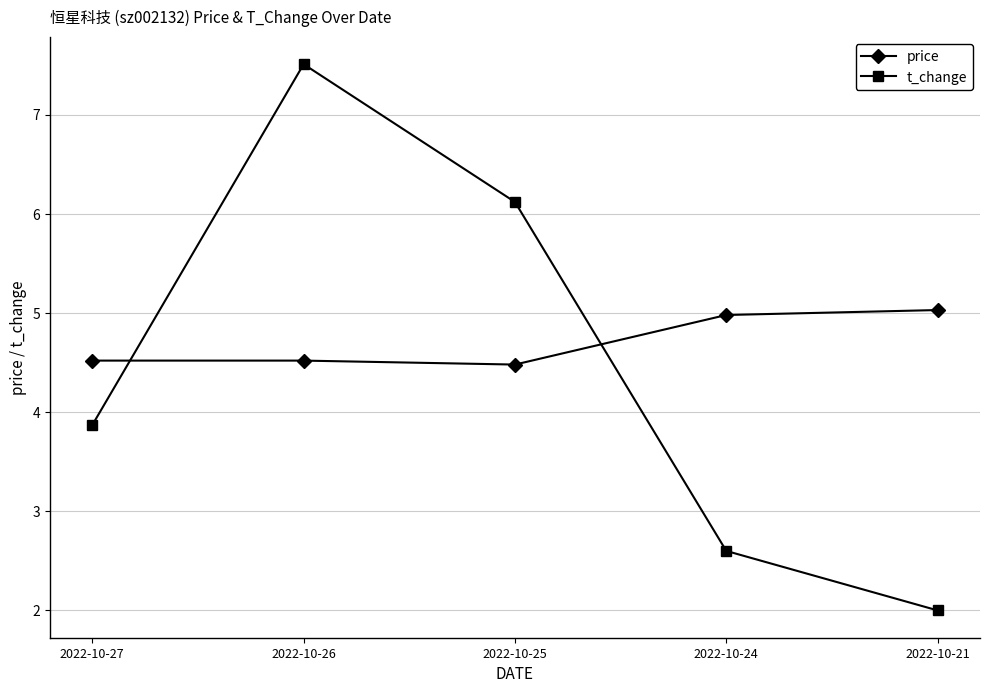

What is the spread (max minus min) of values at 2022-10-26?

3.0